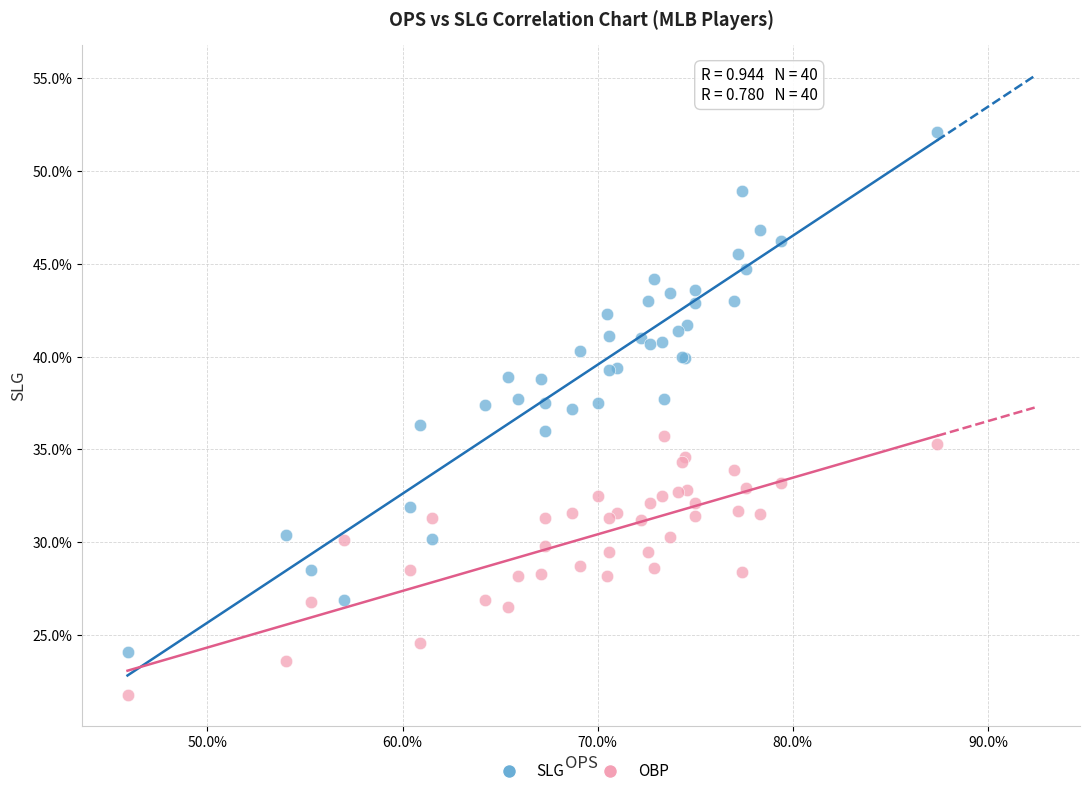

Which series has the largest Y range (max minus min)?

SLG